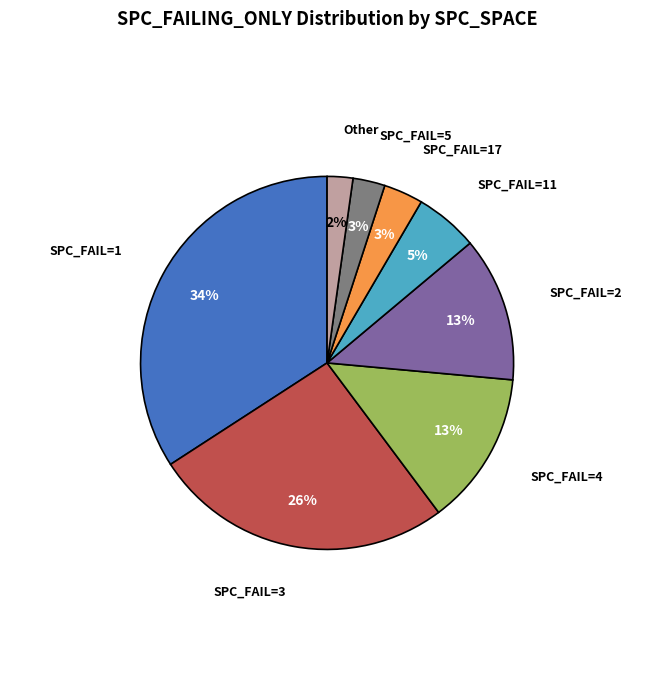

Is there any slice that represents more than half of the pie?

No